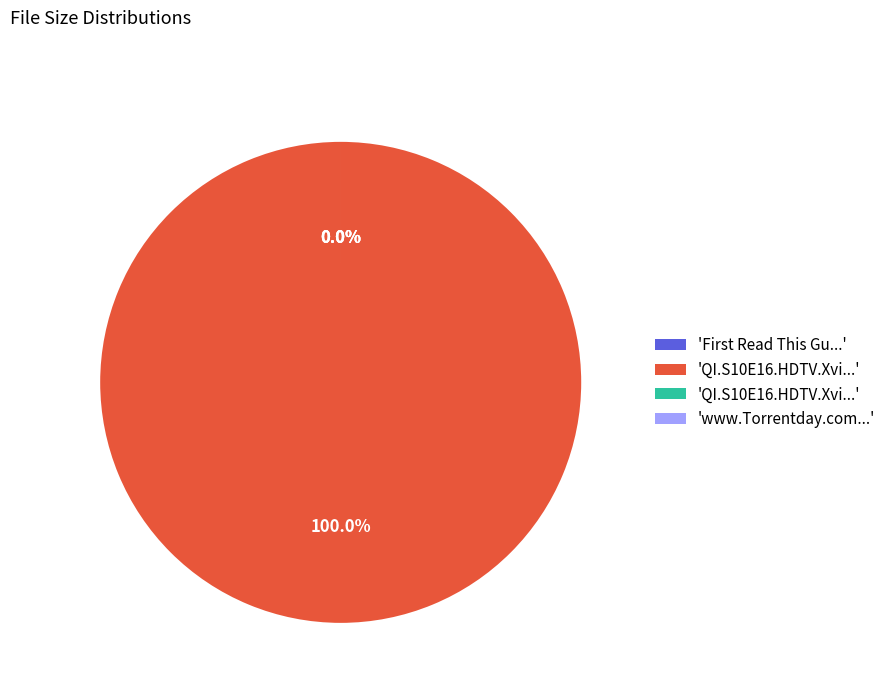

The QI.S10E16.HDTV.XviD-AFG.nfo slice represents 1% of the pie. True or false?

False